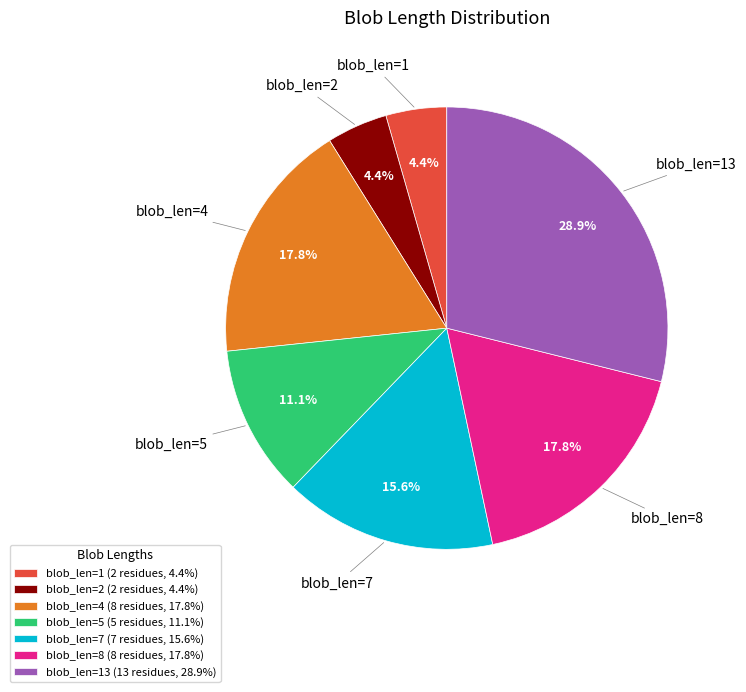

Count the number of slices in the pie.

7